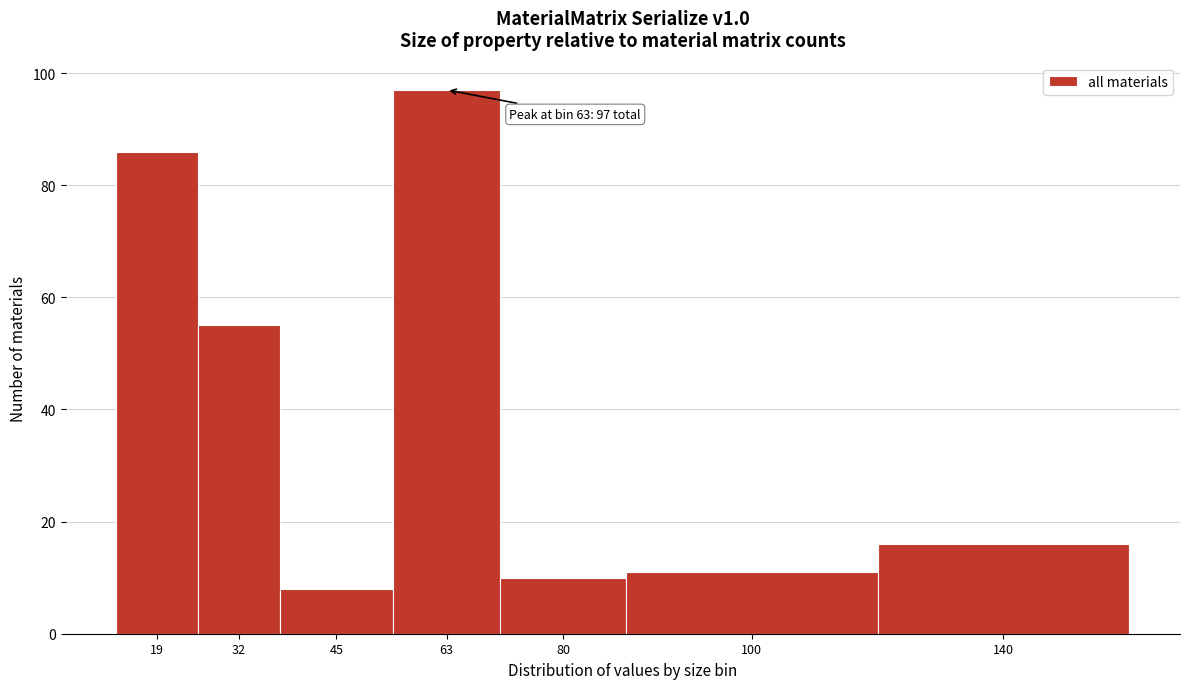

Reading left to right, transcribe all the data shown in this chart.

86	55	8	97	10	11	16